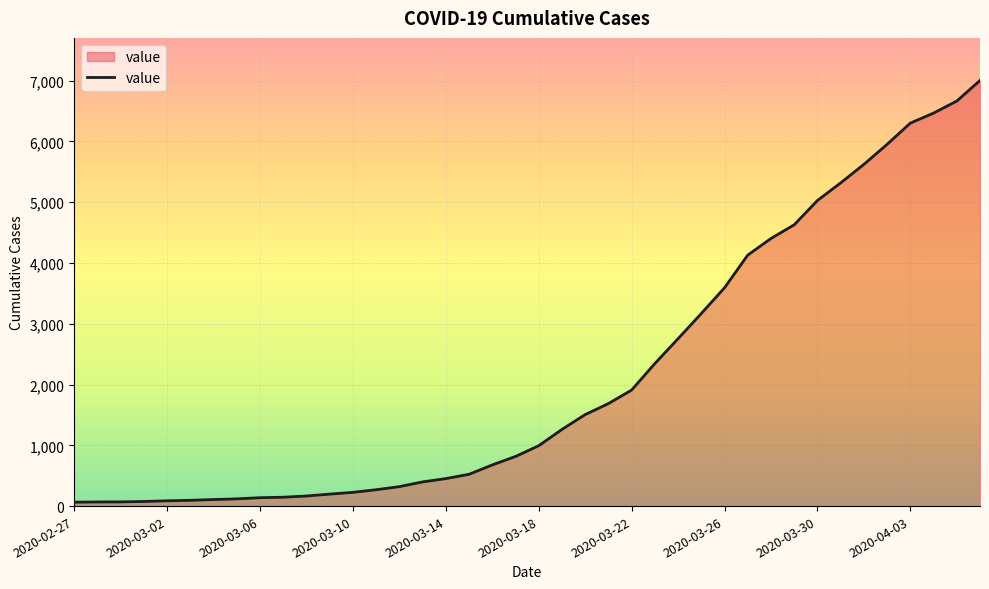

How many values are below 993?

20